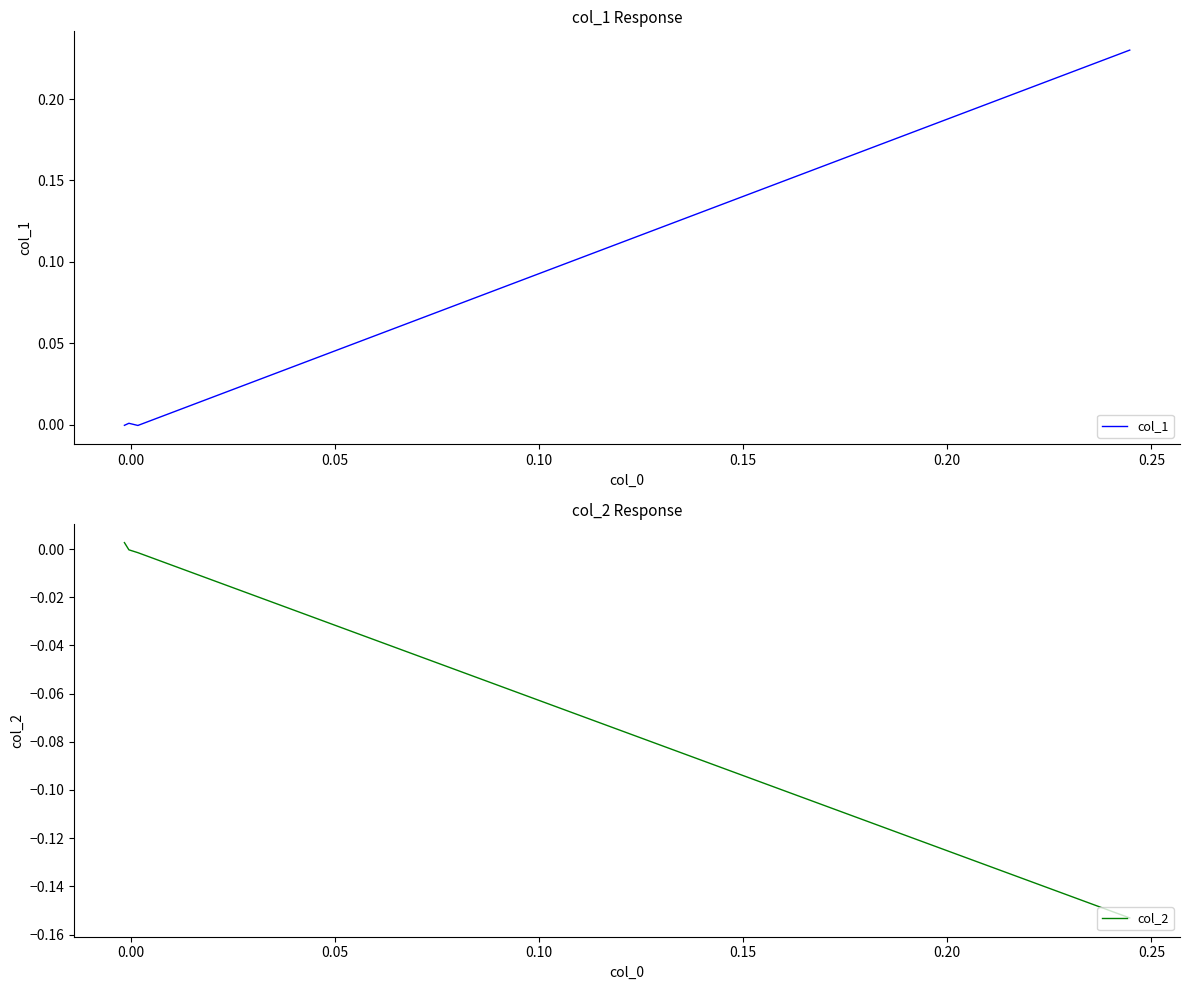

In col_1, how many points are higher than both neighbors (excluding endpoints)?

1